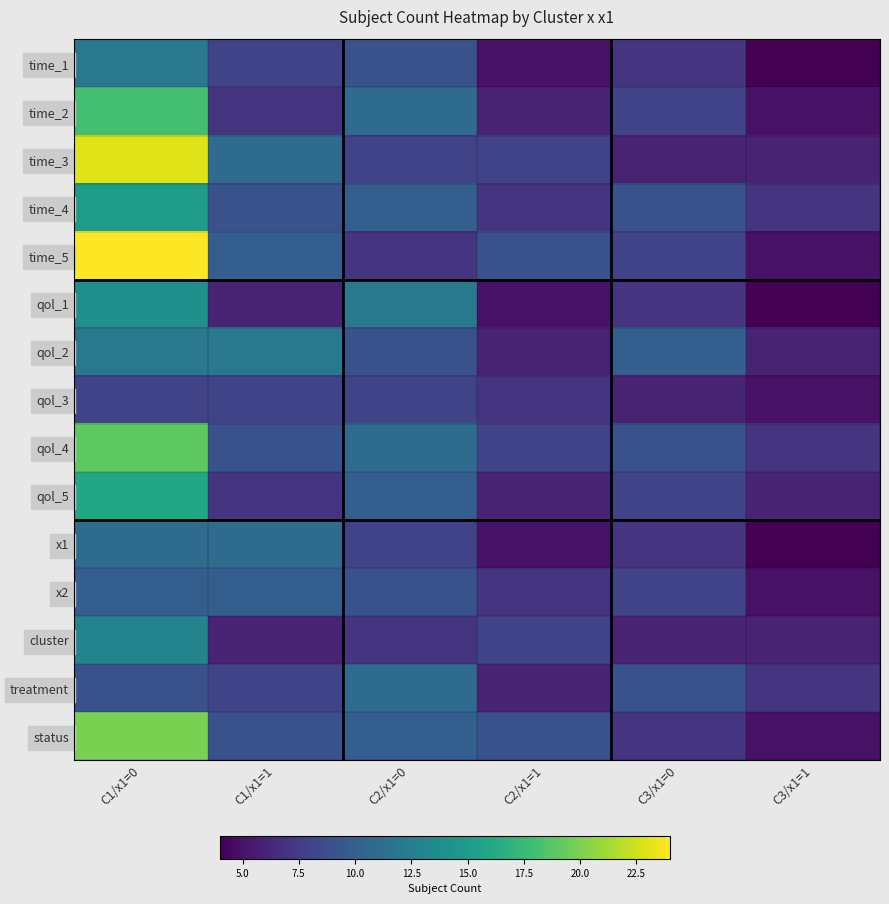

At how many categories does at least one series exceed 11?

3